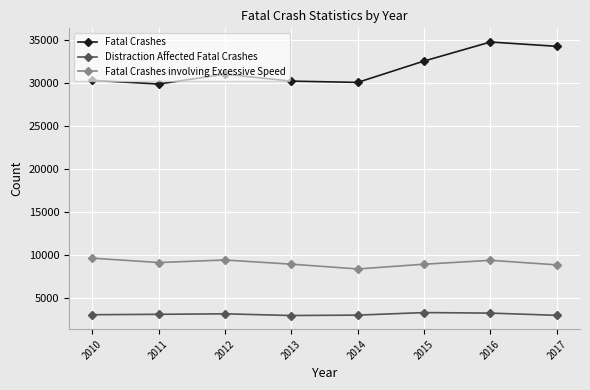

True or false: Fatal Crashes involving Excessive Speed and Fatal Crashes intersect in this chart.

False